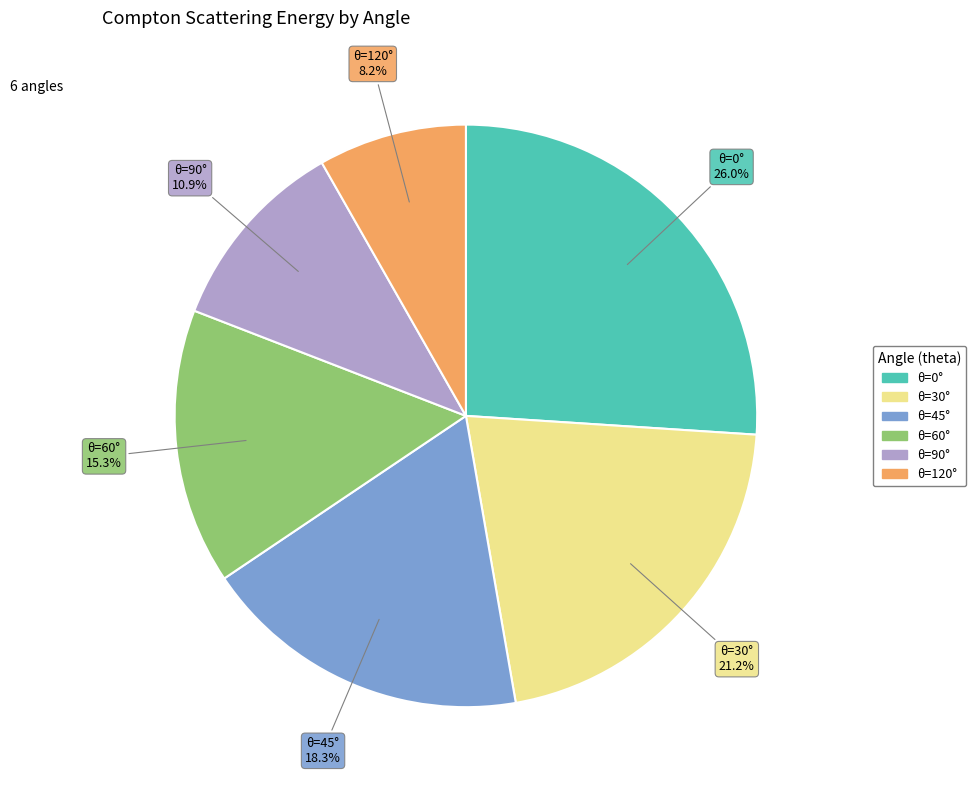

Does any single category account for the majority?

No